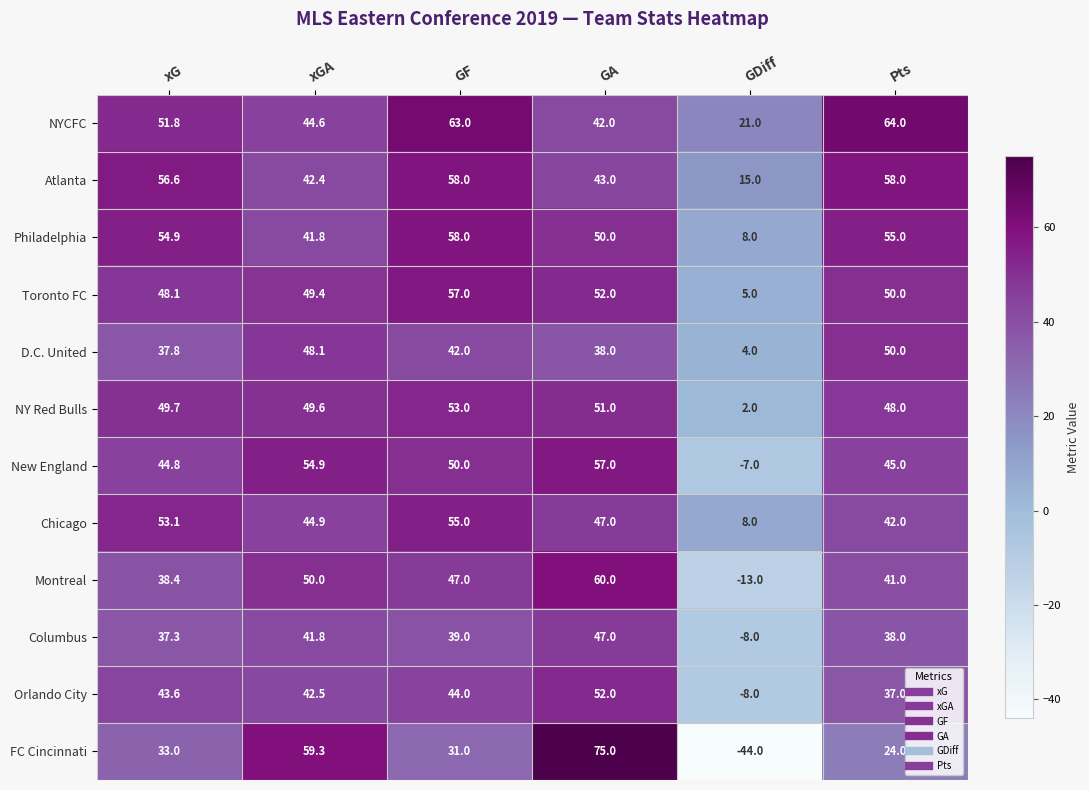

How many data points does each series have?

6